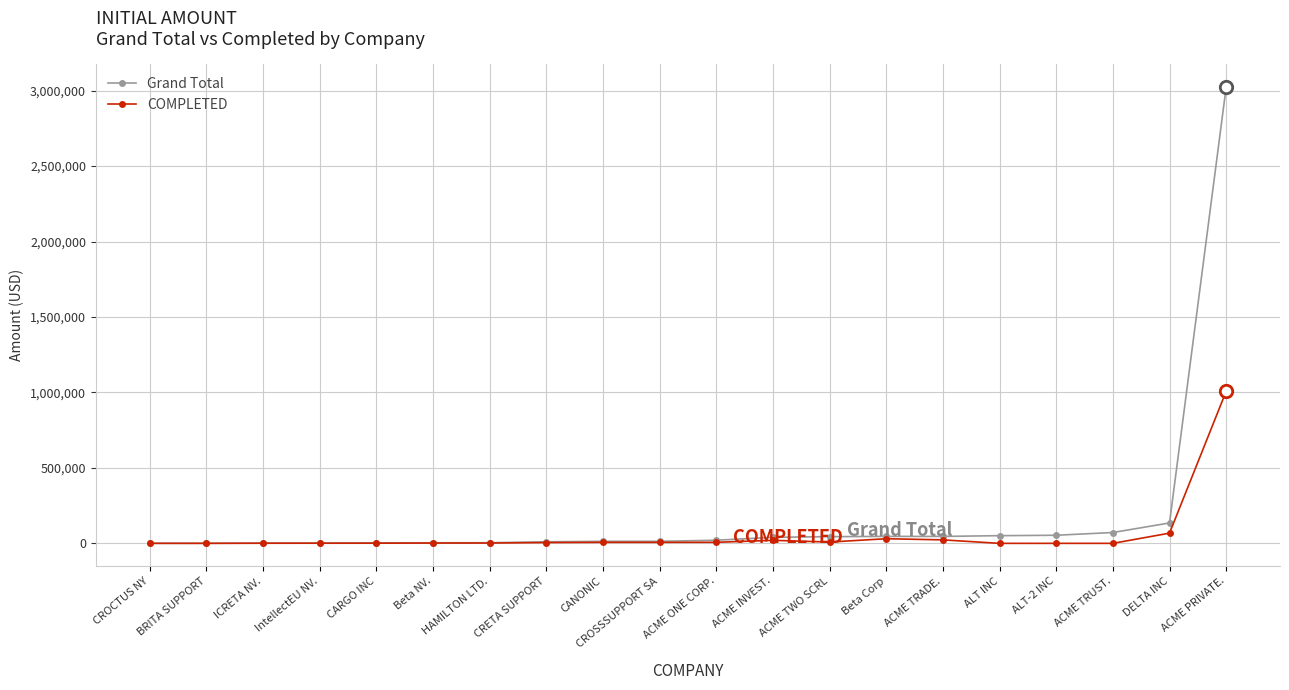

Which series has the largest range (max minus min)?

Grand Total